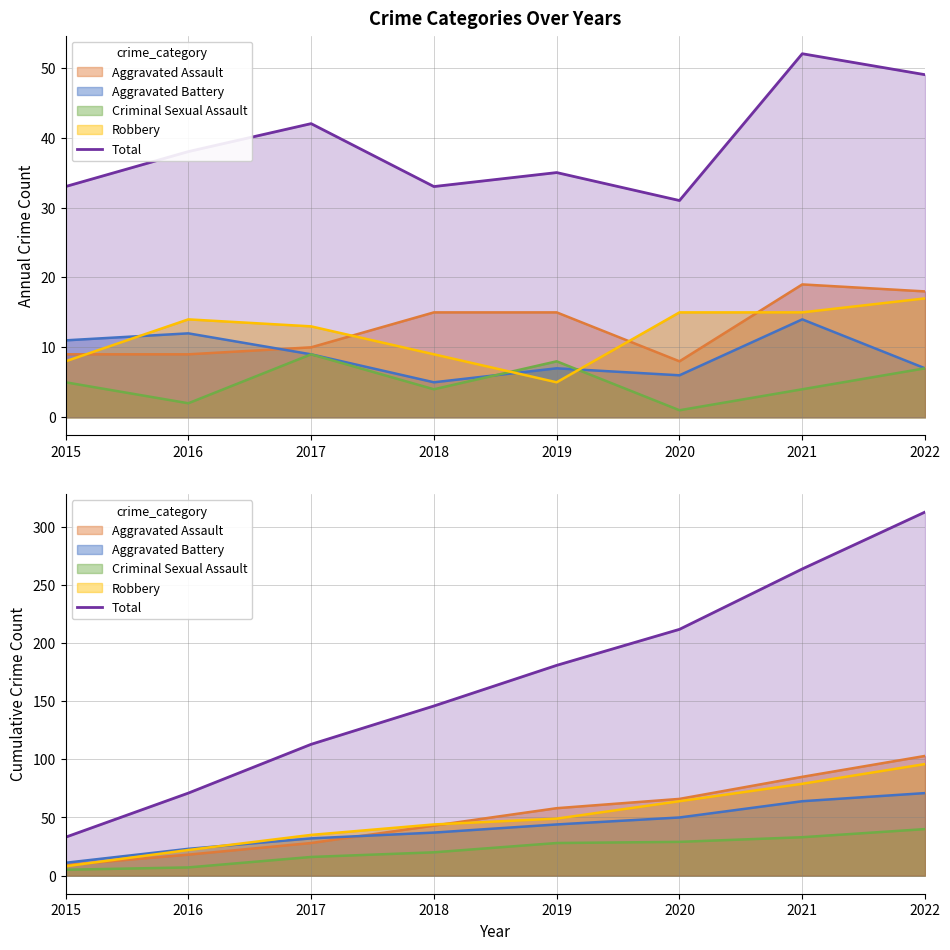

Approximately how many times larger is the value at 2020 compared to 2019?

1.2